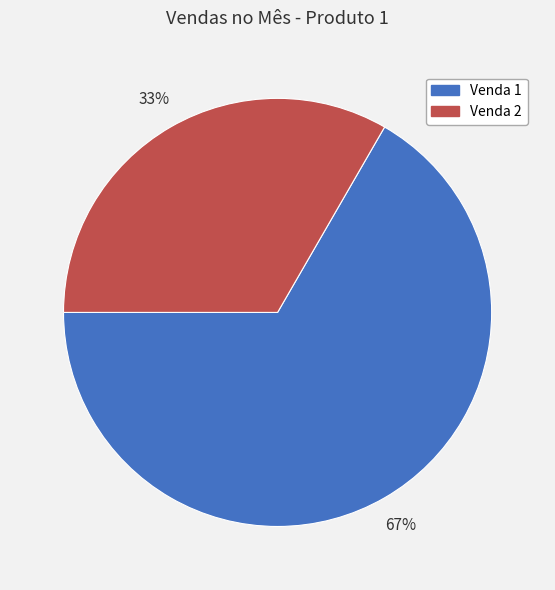

Is there any slice that represents more than half of the pie?

Yes